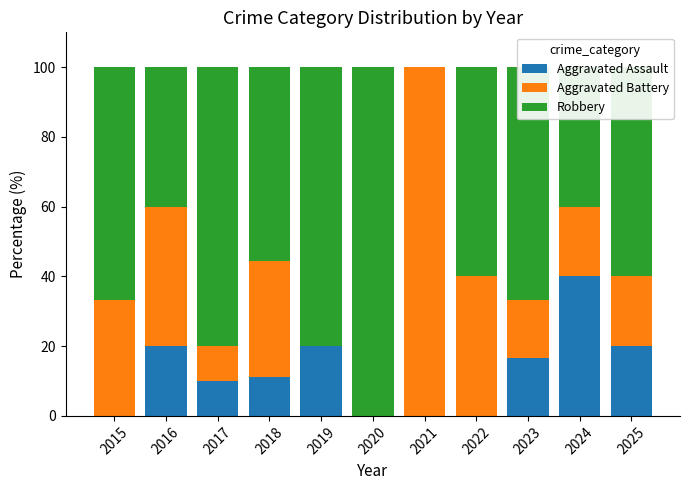

What is the highest value of the Aggravated Assault series?

40.0